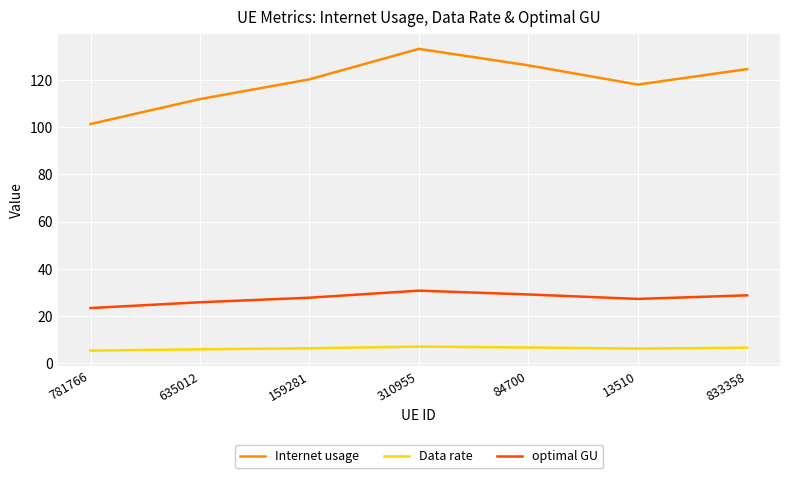

What is the difference between the optimal GU values at 635012 and 833358?

2.9